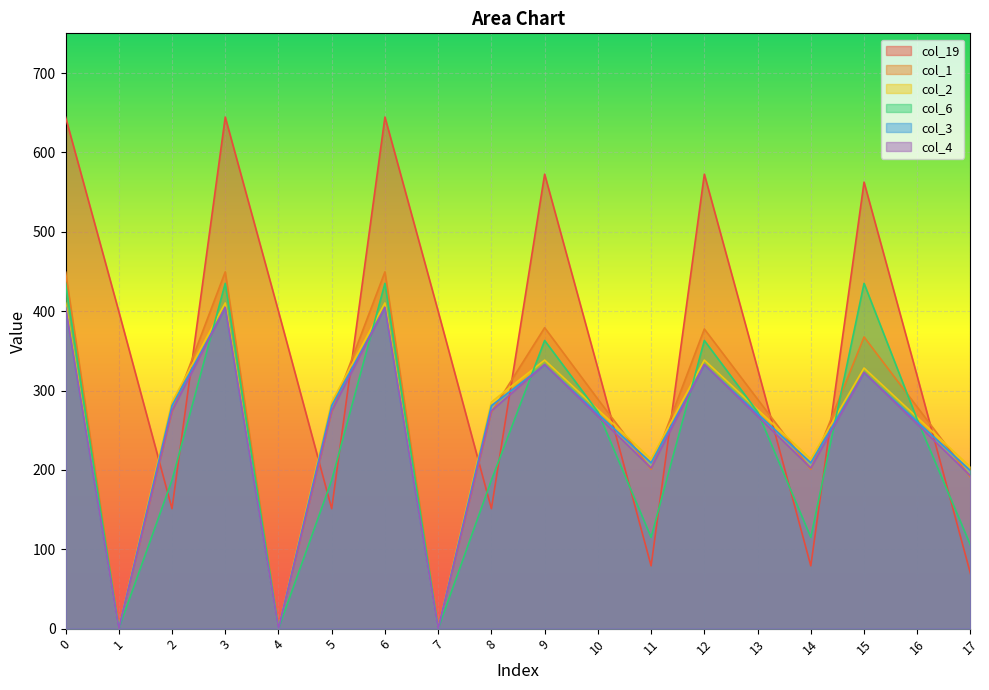

Does the chart display data point markers on the line(s)?

No